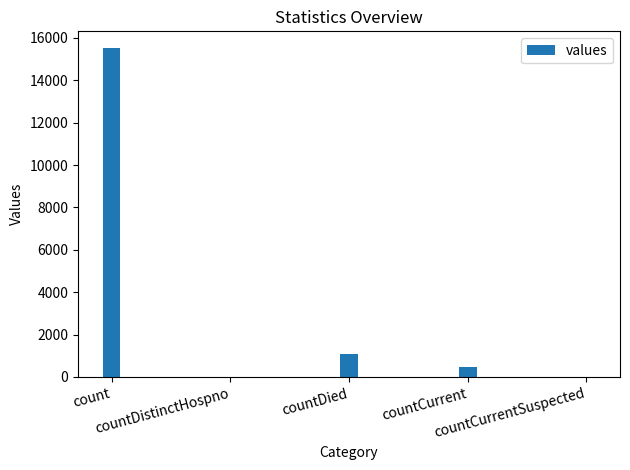

What is the difference between the values at count and countCurrentSuspected?

15532